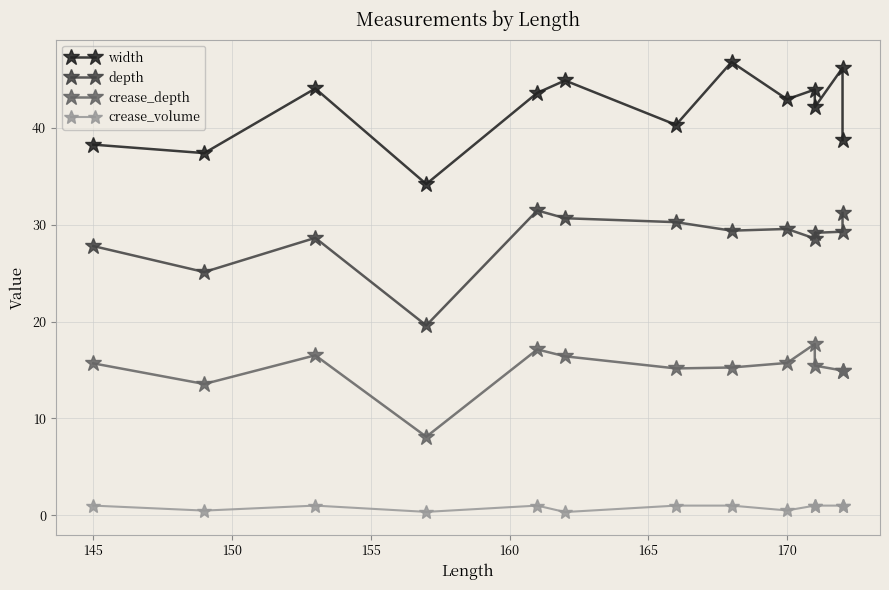

Is the value of width at 170 greater than the value of crease_volume at 160?

Yes